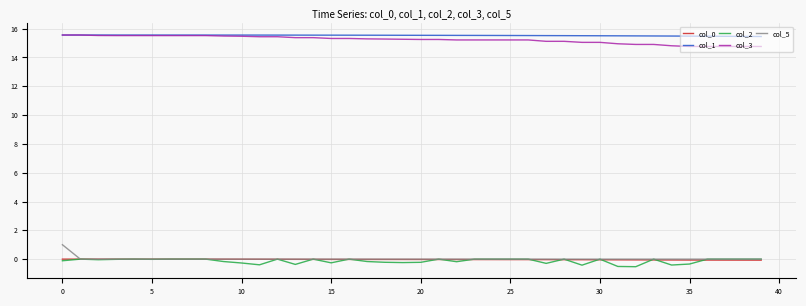

What is the greatest value displayed?

15.6